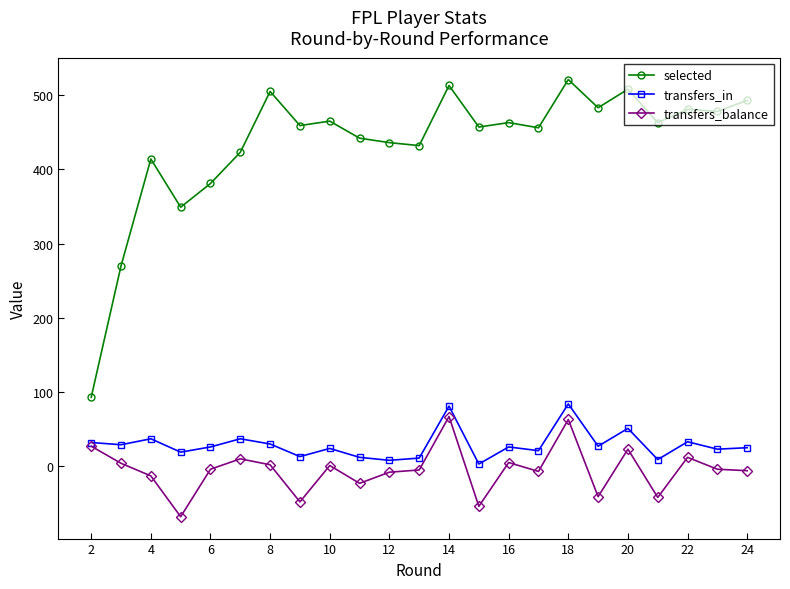

True or false: transfers_in has more than 2 interior local peaks.

True